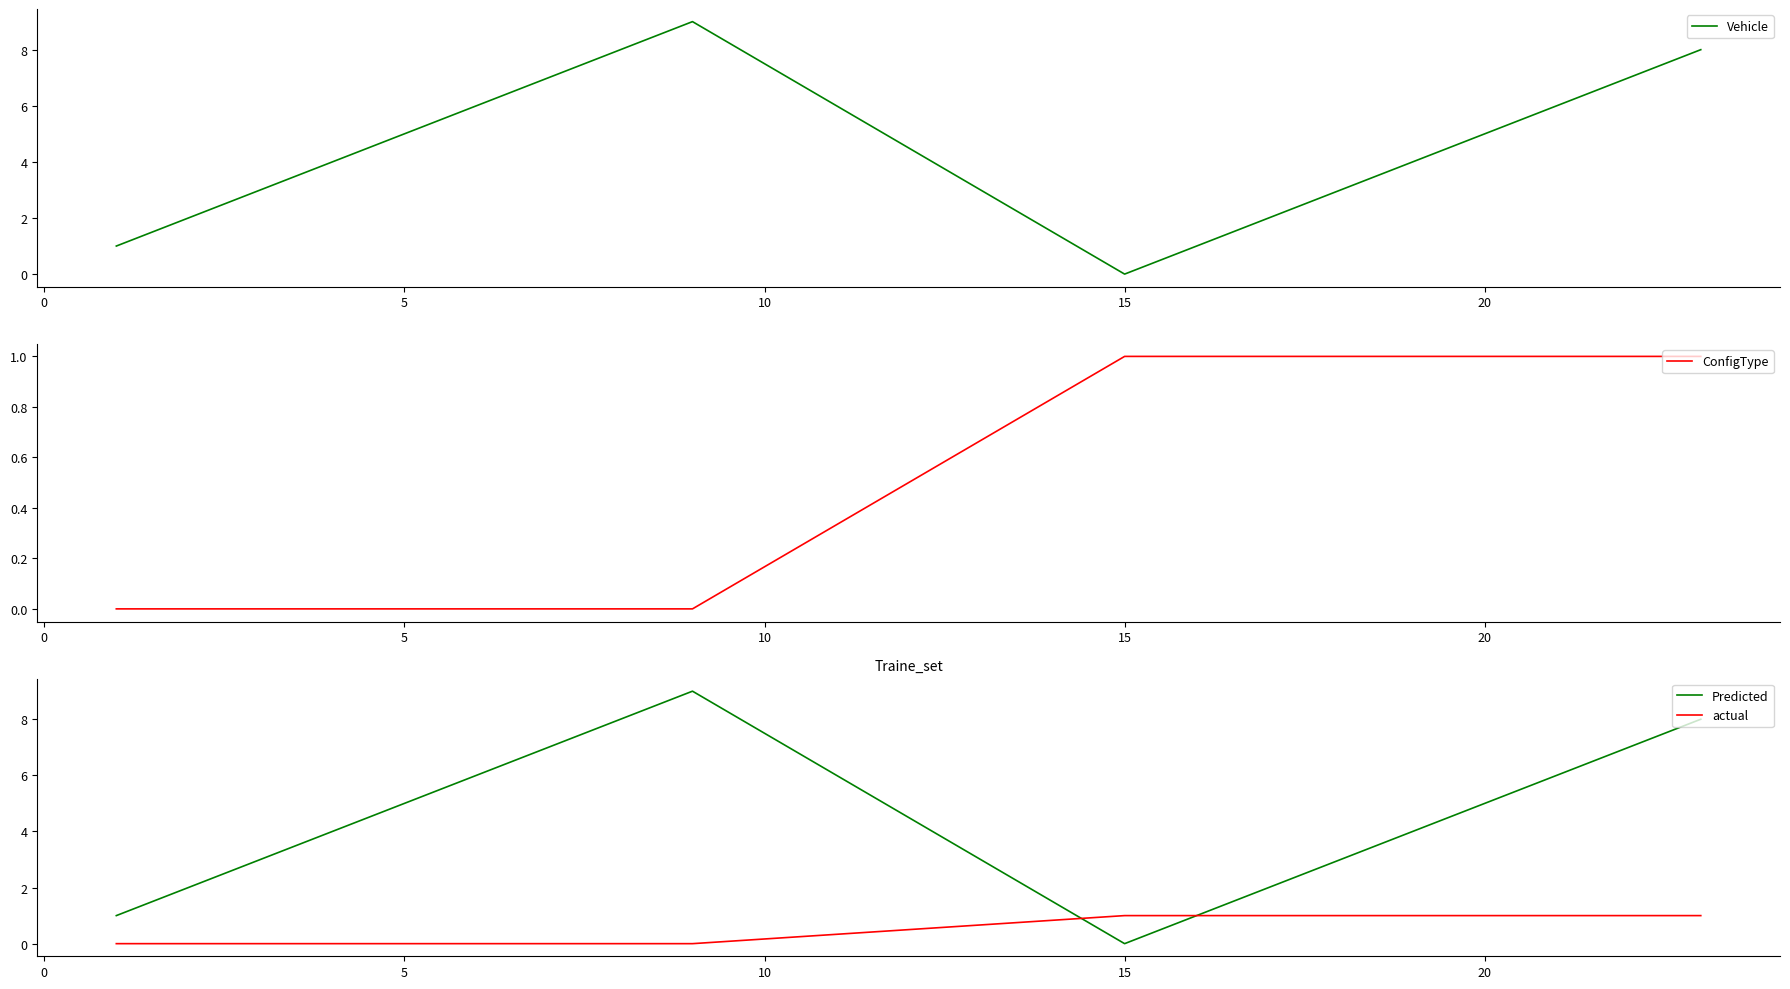

Which series ends up on top after the final intersection of Vehicle and actual?

Vehicle